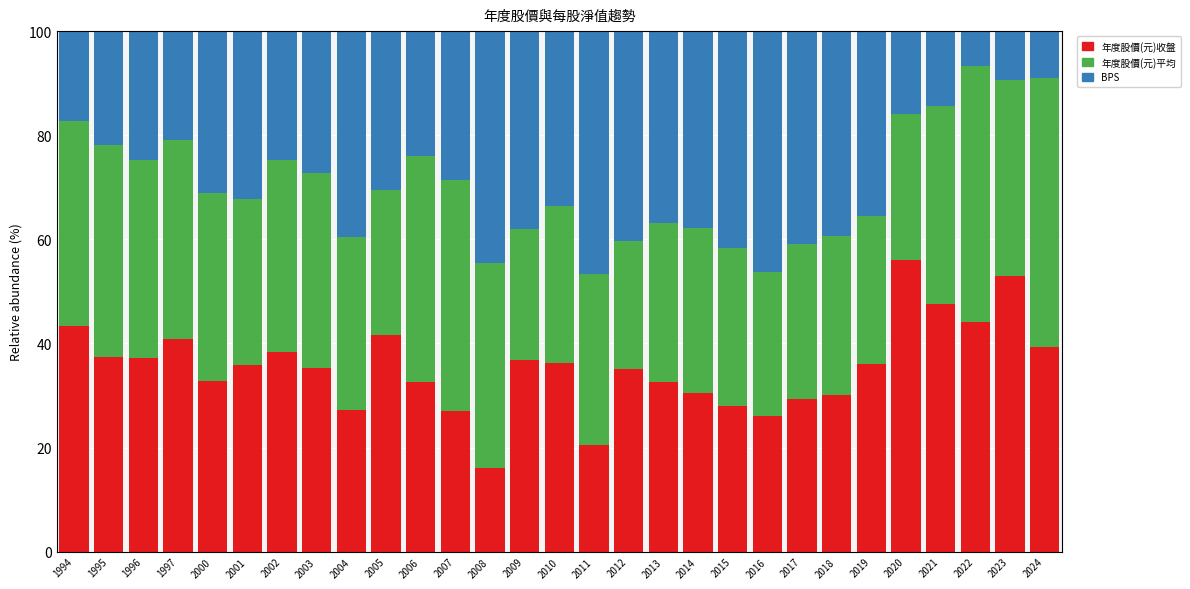

Does the chart contain any negative values?

No